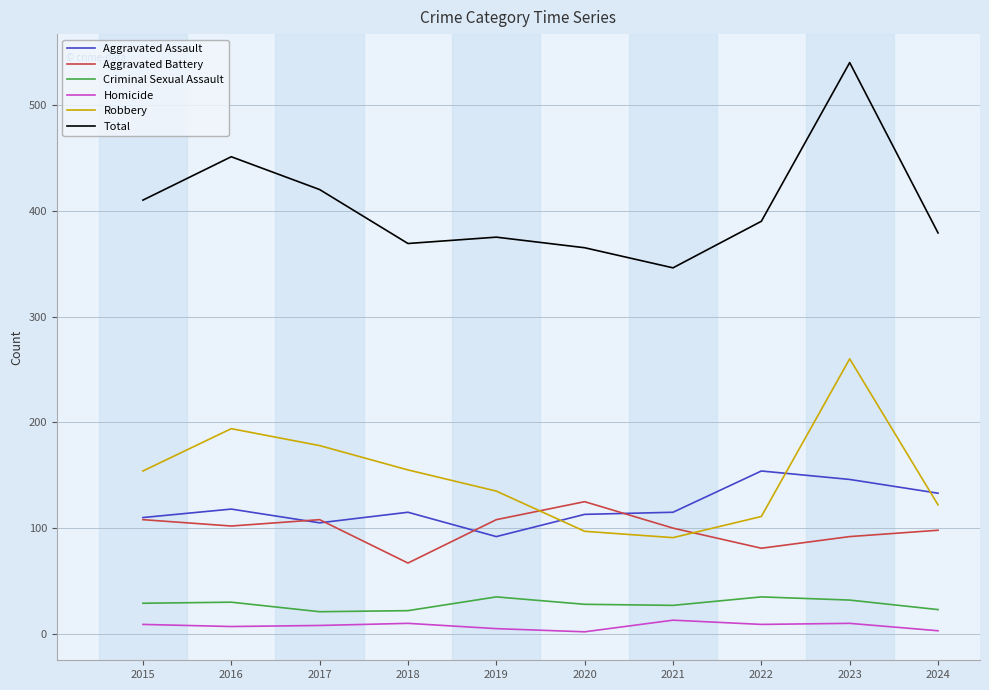

True or false: Total and Aggravated Battery intersect in this chart.

False